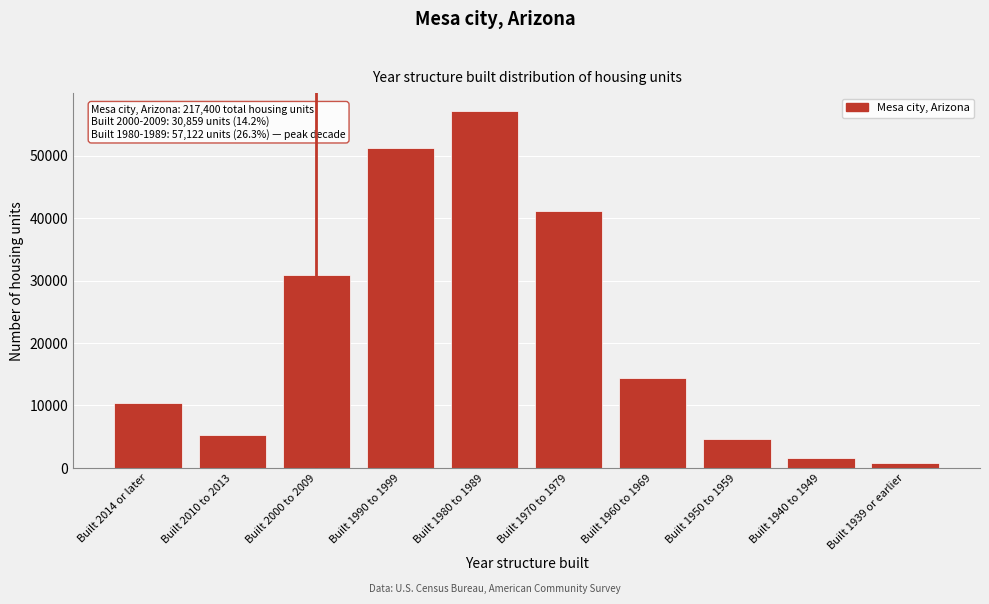

Reading left to right, what are all the values shown in this chart?

Built 2014 or later=10410	Built 2010 to 2013=5335	Built 2000 to 2009=30859	Built 1990 to 1999=51234	Built 1980 to 1989=57122	Built 1970 to 1979=41102	Built 1960 to 1969=14361	Built 1950 to 1959=4568	Built 1940 to 1949=1575	Built 1939 or earlier=834